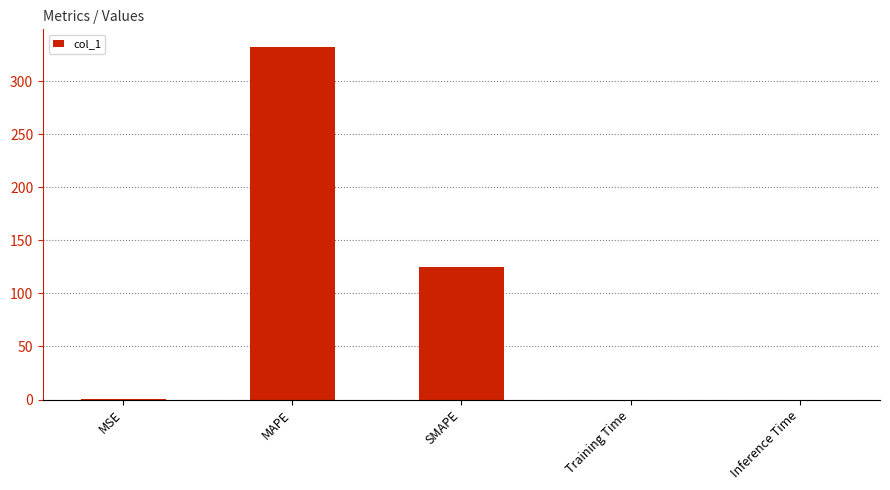

The chart shows a value of 0.0 at Inference Time. True or false?

True